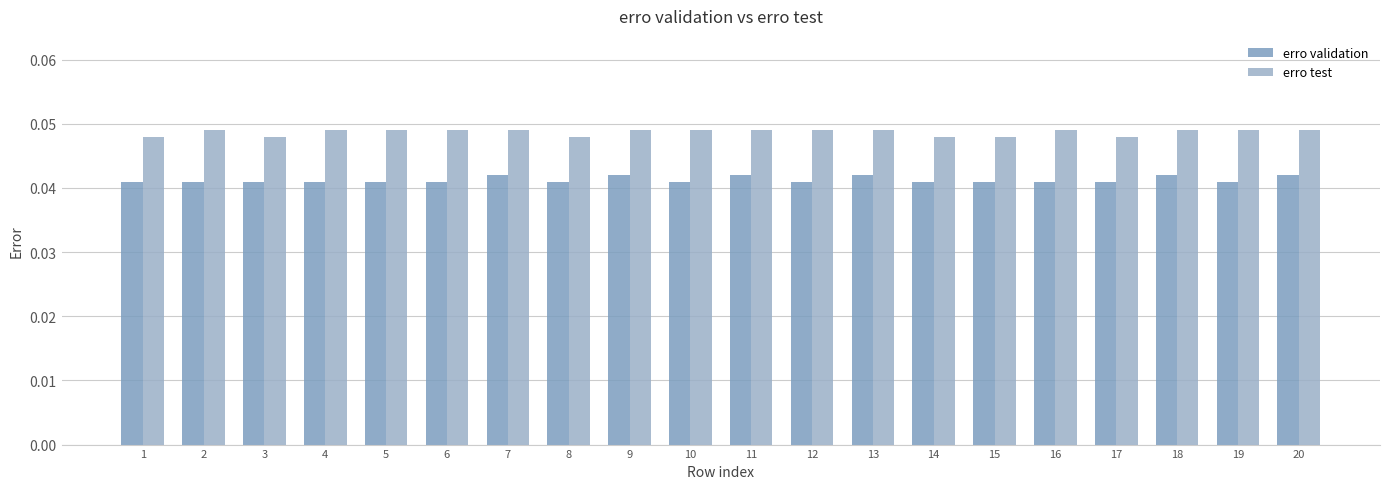

Count the number of data series in this chart.

2